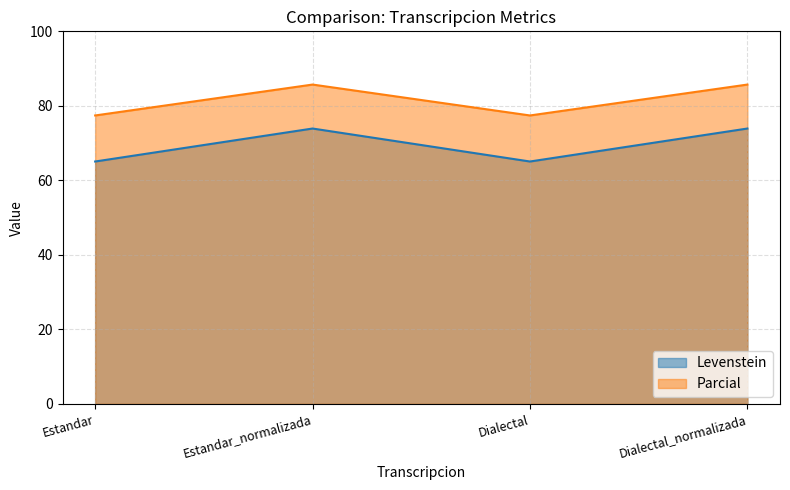

What is the maximum value for Levenstein?

73.9